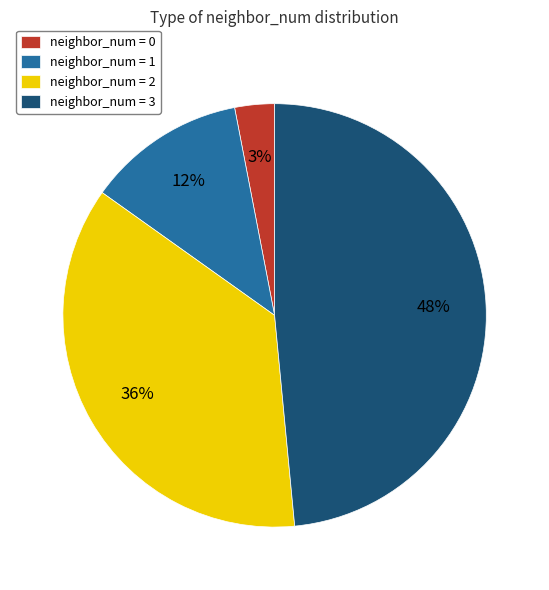

True or false: neighbor_num = 3 accounts for 48% of the total.

True